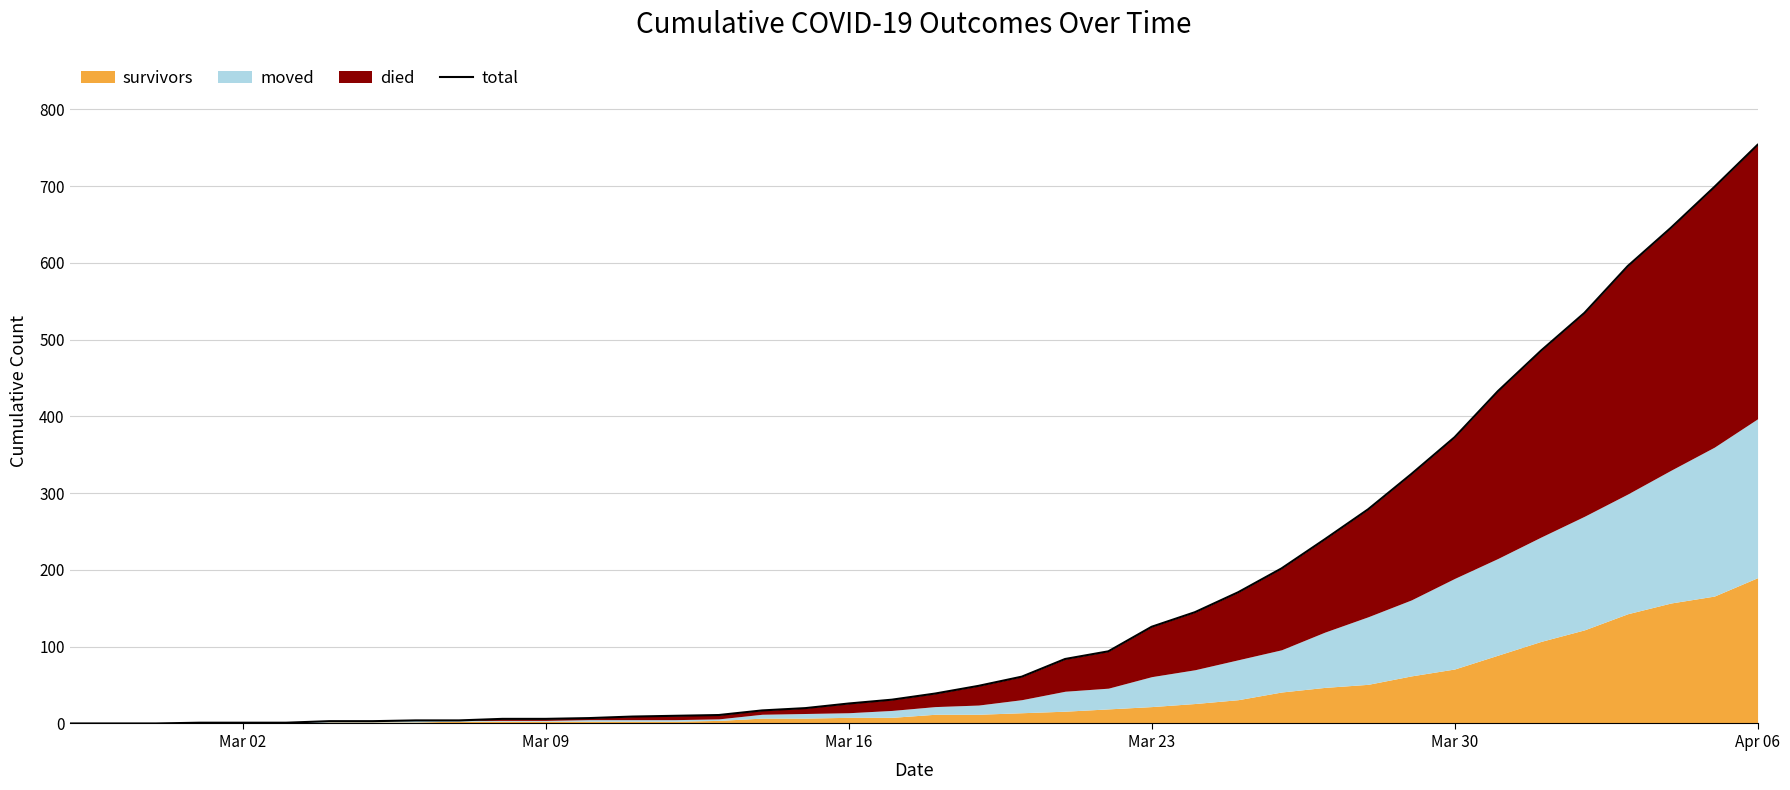

What is the change in value from Mar 23 to 32?

+372